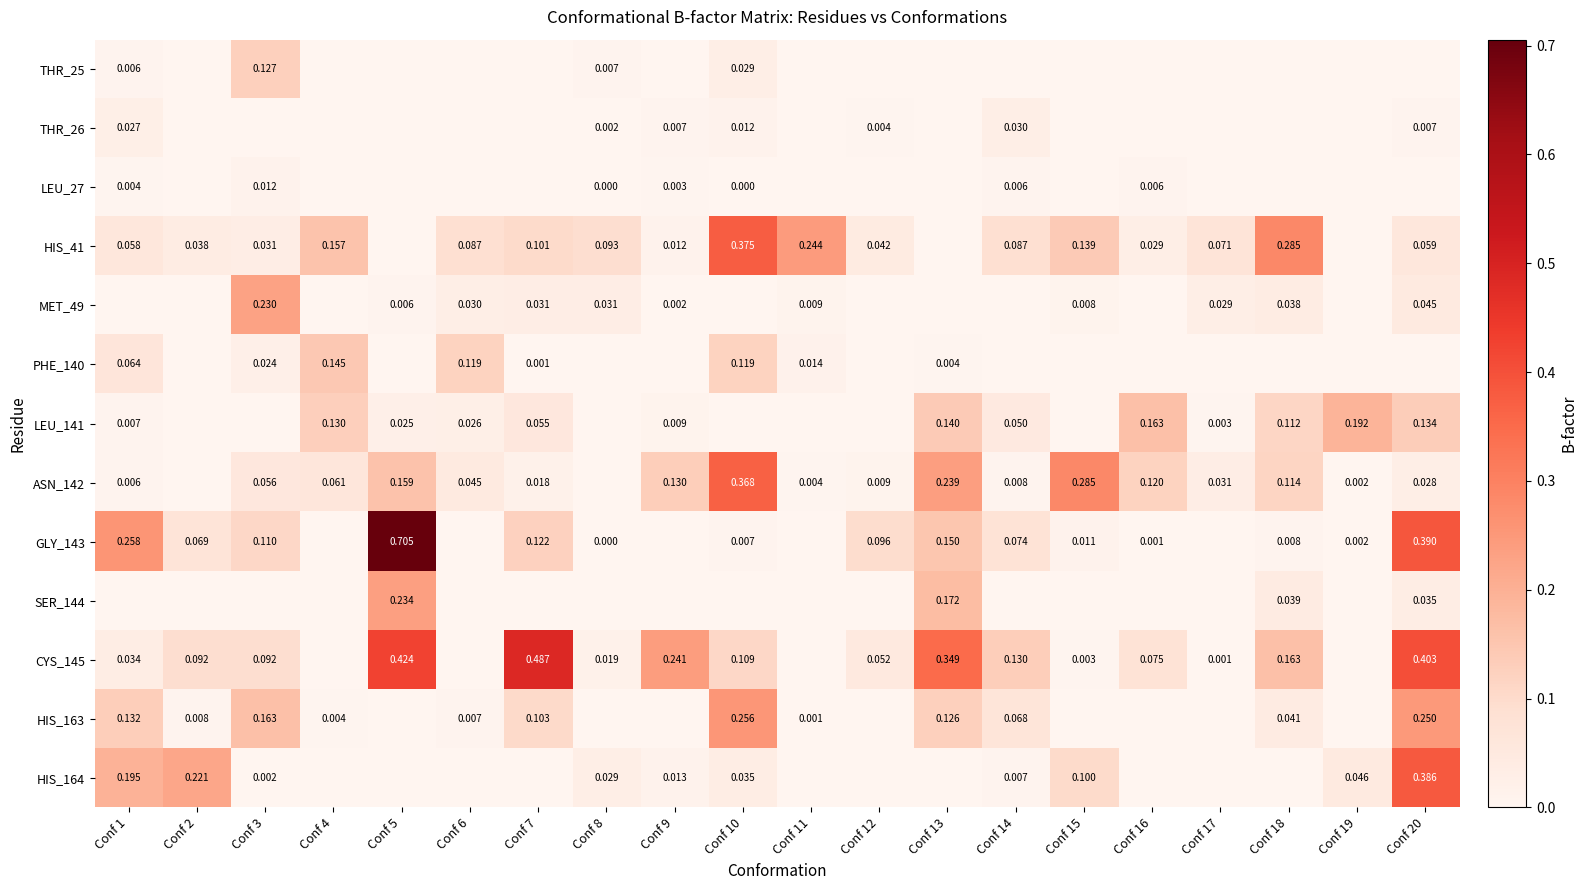

Is it true that LEU_27 equals 0.0 at Conf 10?

True